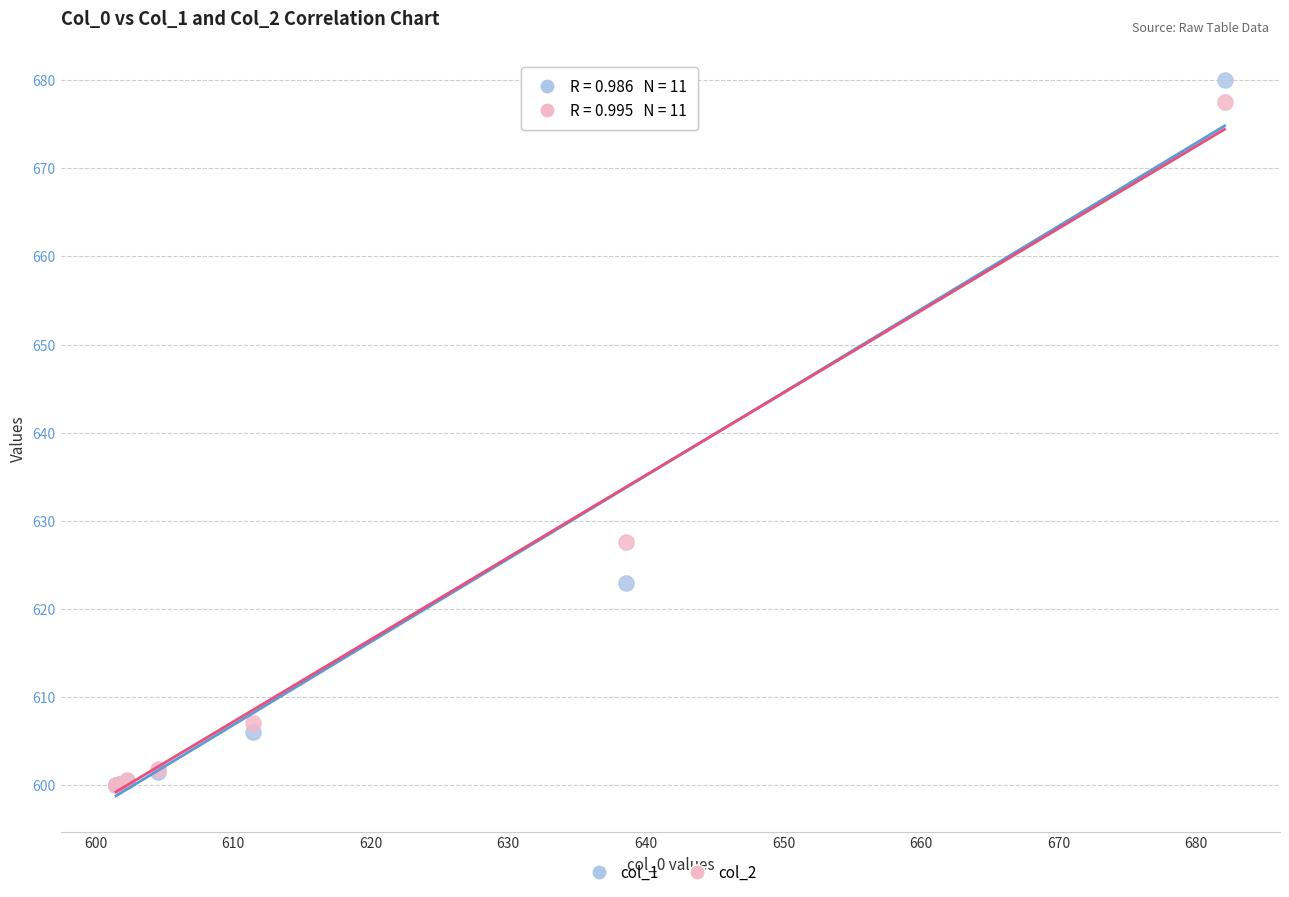

Across all series, what Y value is closest to 640?

627.6